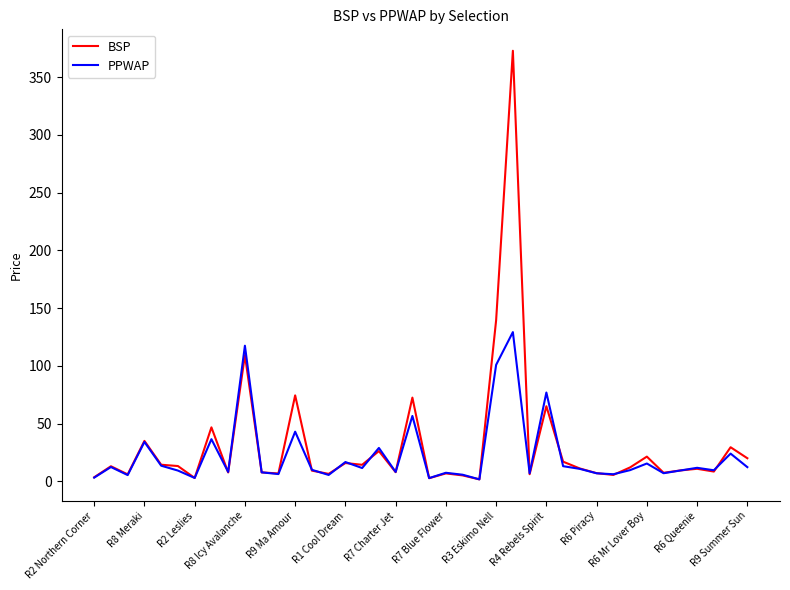

What is the maximum value shown in the chart?

372.9